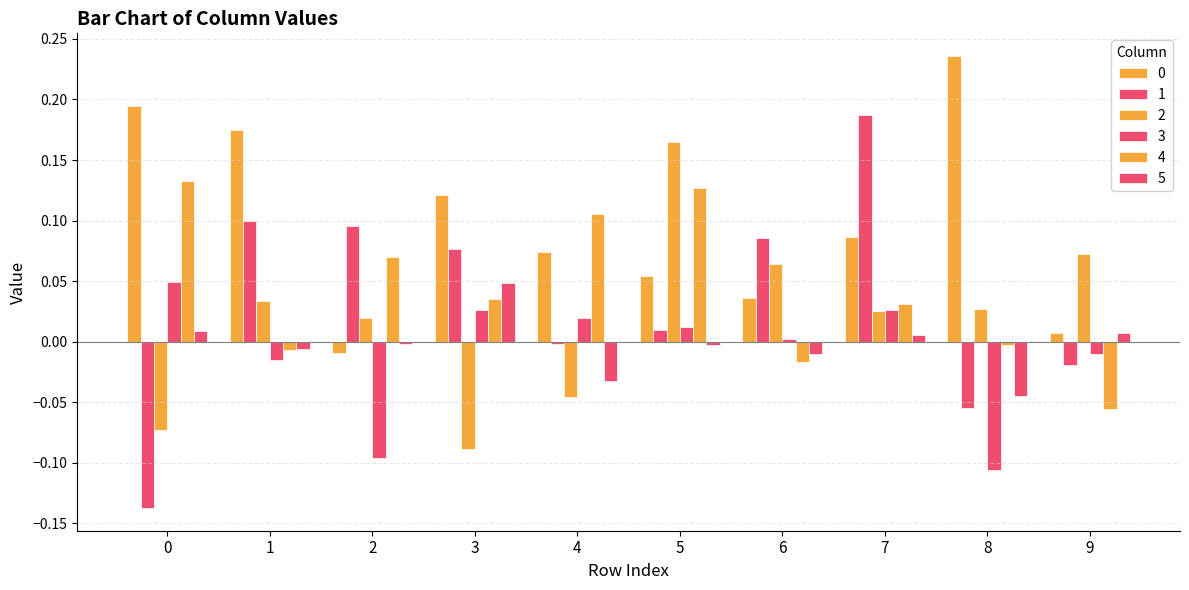

Count the number of categories in the chart.

10